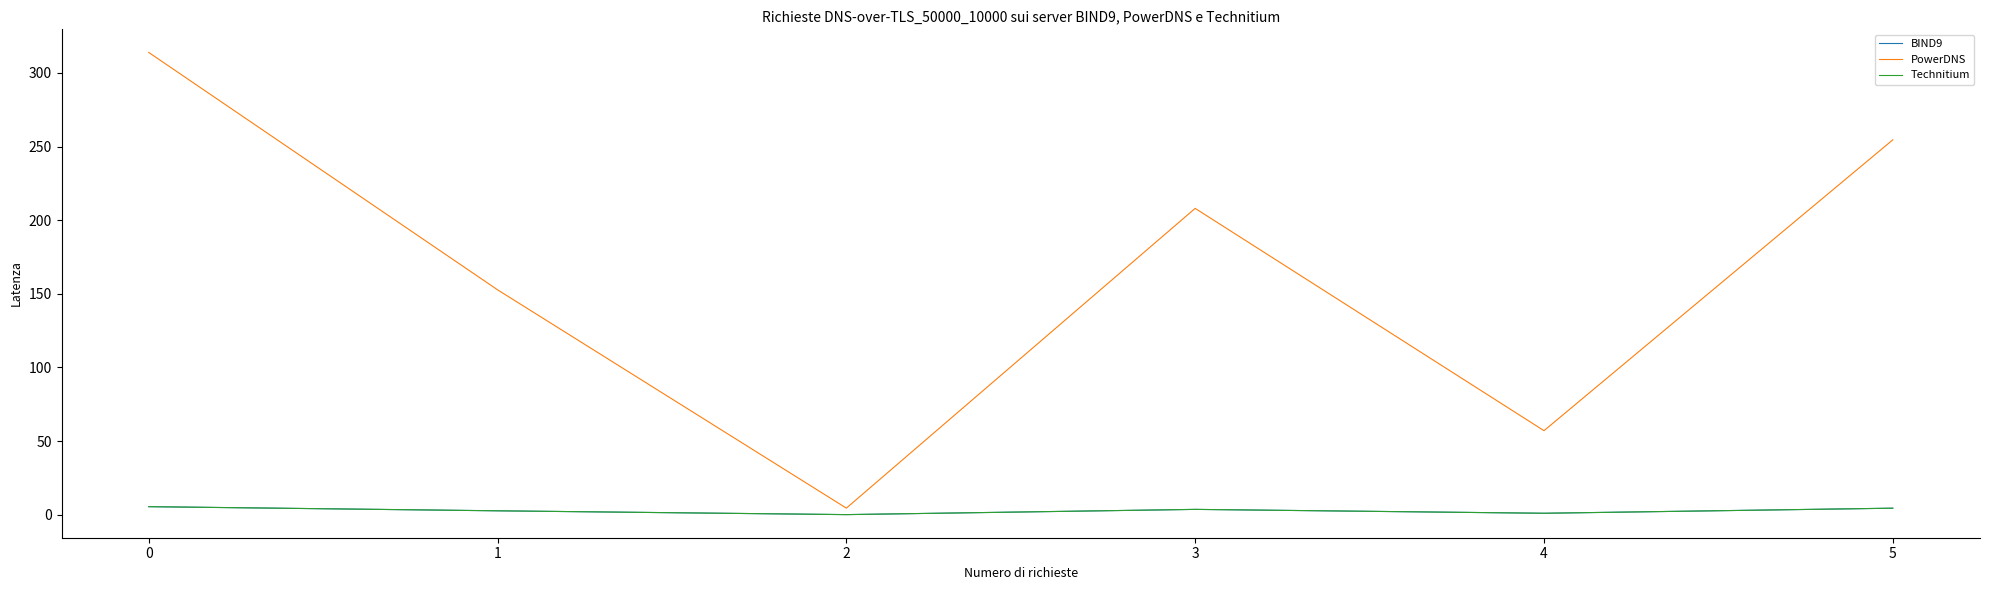

What is the highest value of the Technitium series?

5.5